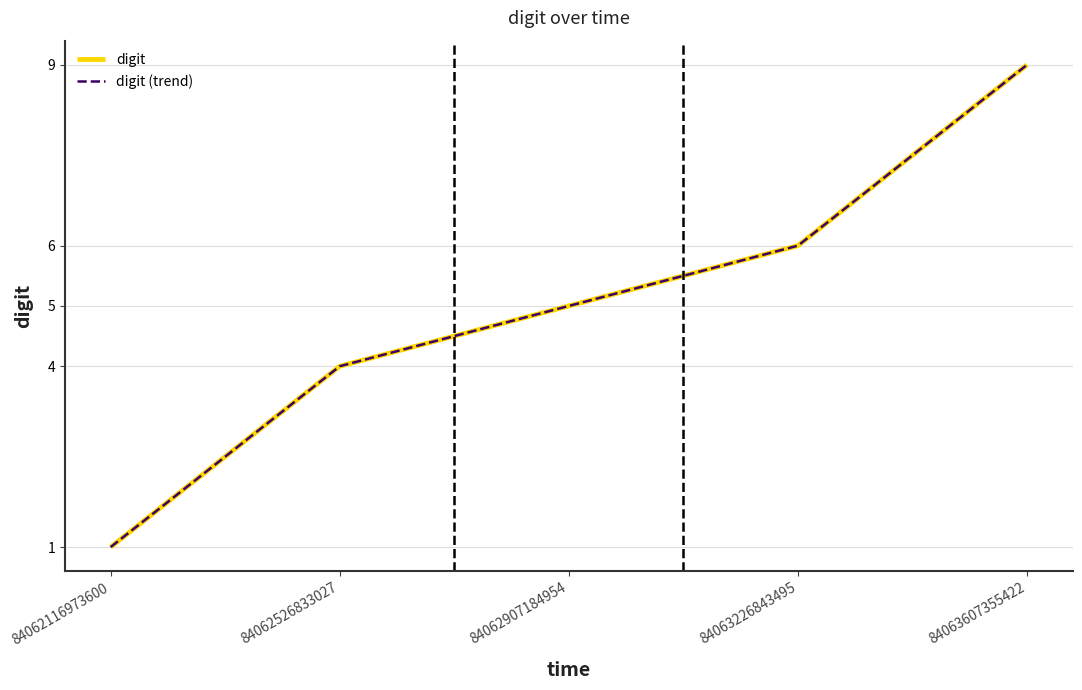

Reading left to right, what are all the values shown in this chart?

digit: 1	4	5	6	9
digit (trend): 1	4	5	6	9